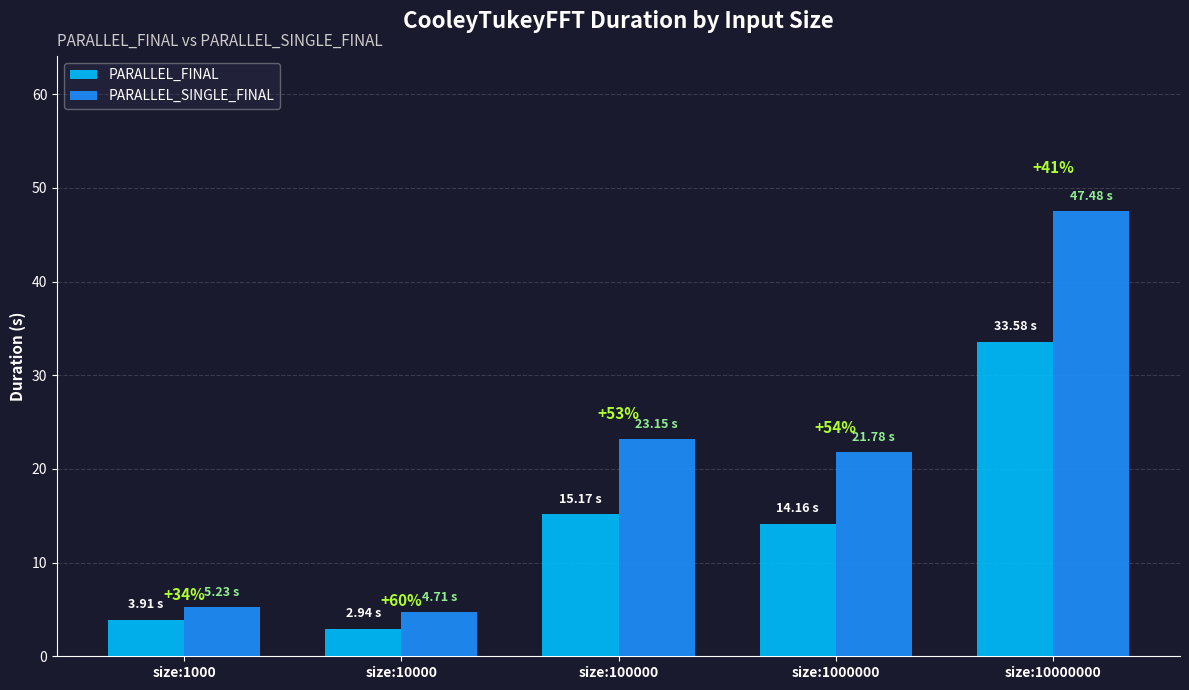

The PARALLEL_FINAL series shows 21.3 at size:10000000. True or false?

False